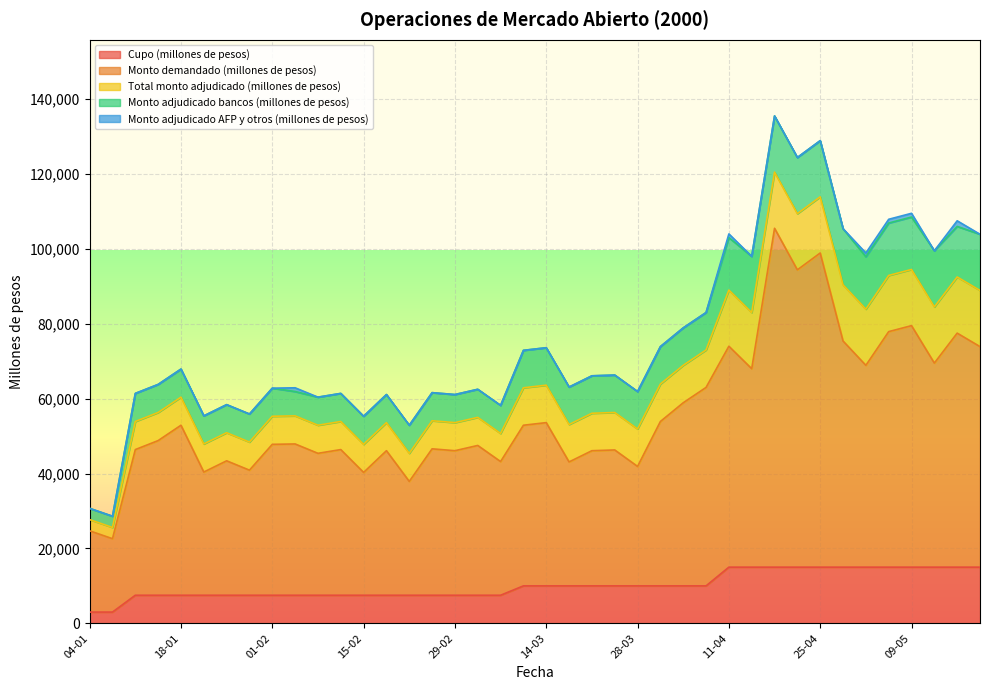

True or false: Cupo (millones de pesos) and Monto adjudicado bancos (millones de pesos) intersect in this chart.

False